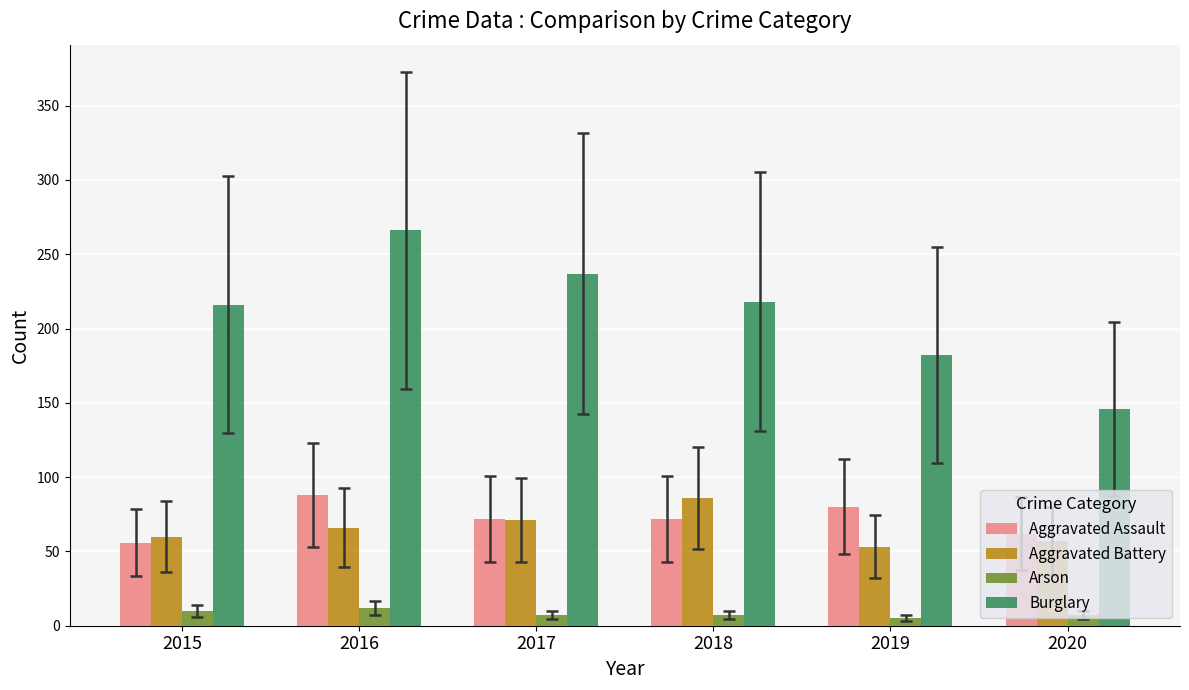

What is the total value across all series at 2018?

383